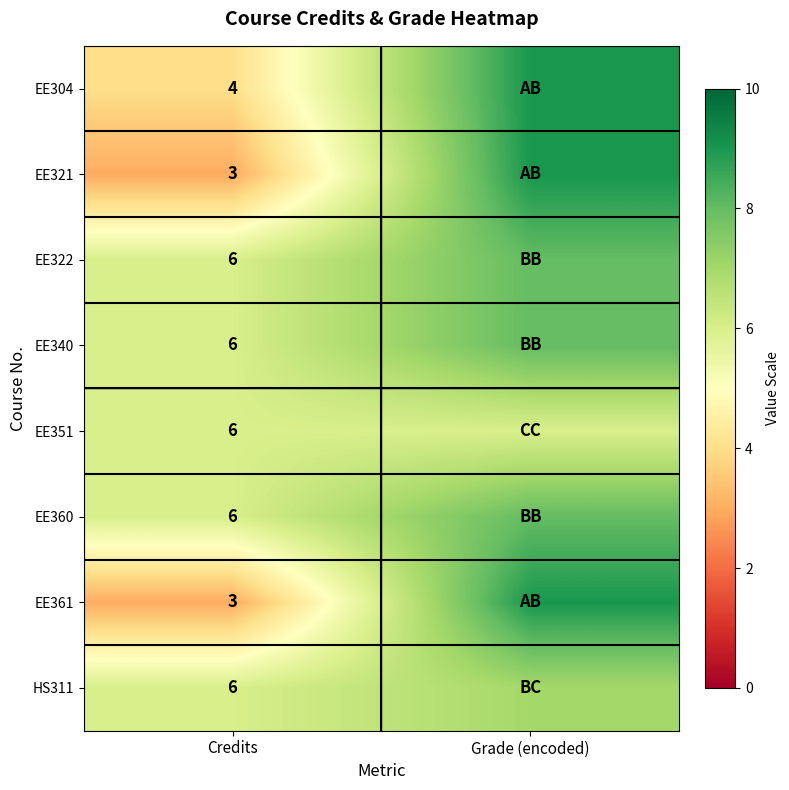

The EE321 series shows 3 at Credits. True or false?

True